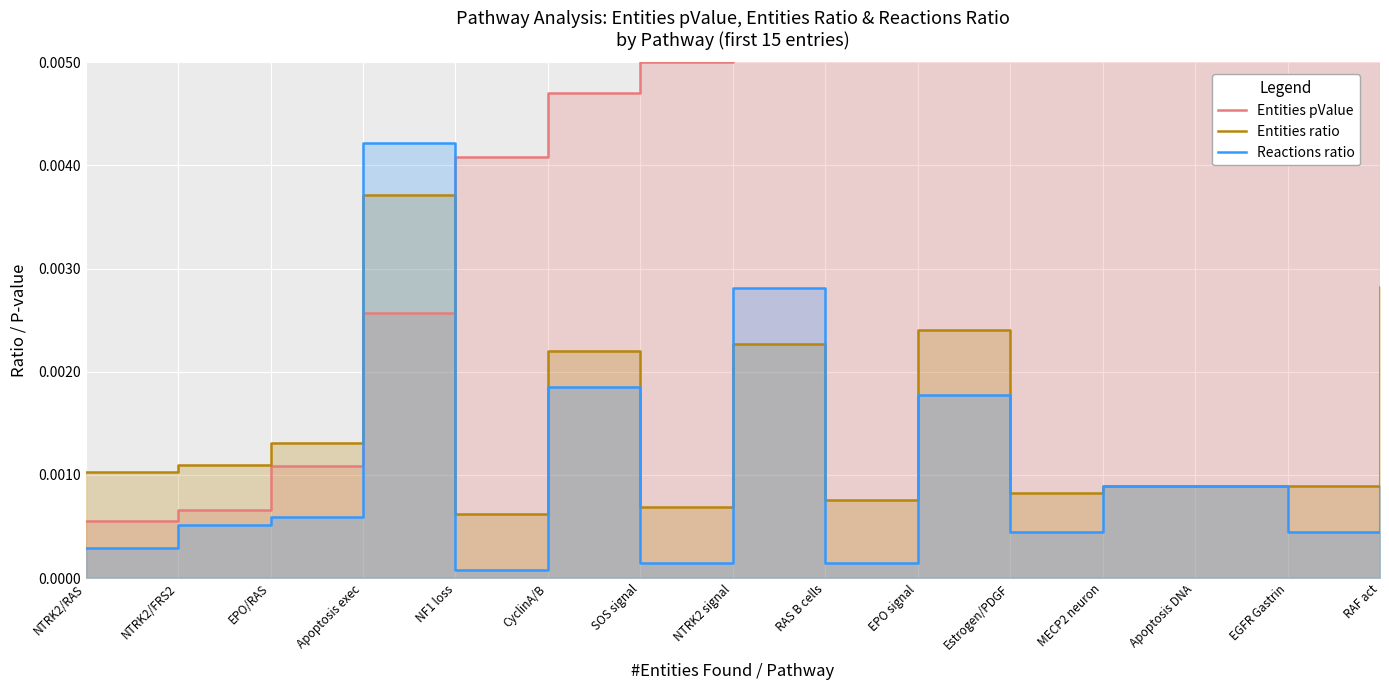

What is the label of the 2nd point from the right?

EGFR Gastrin